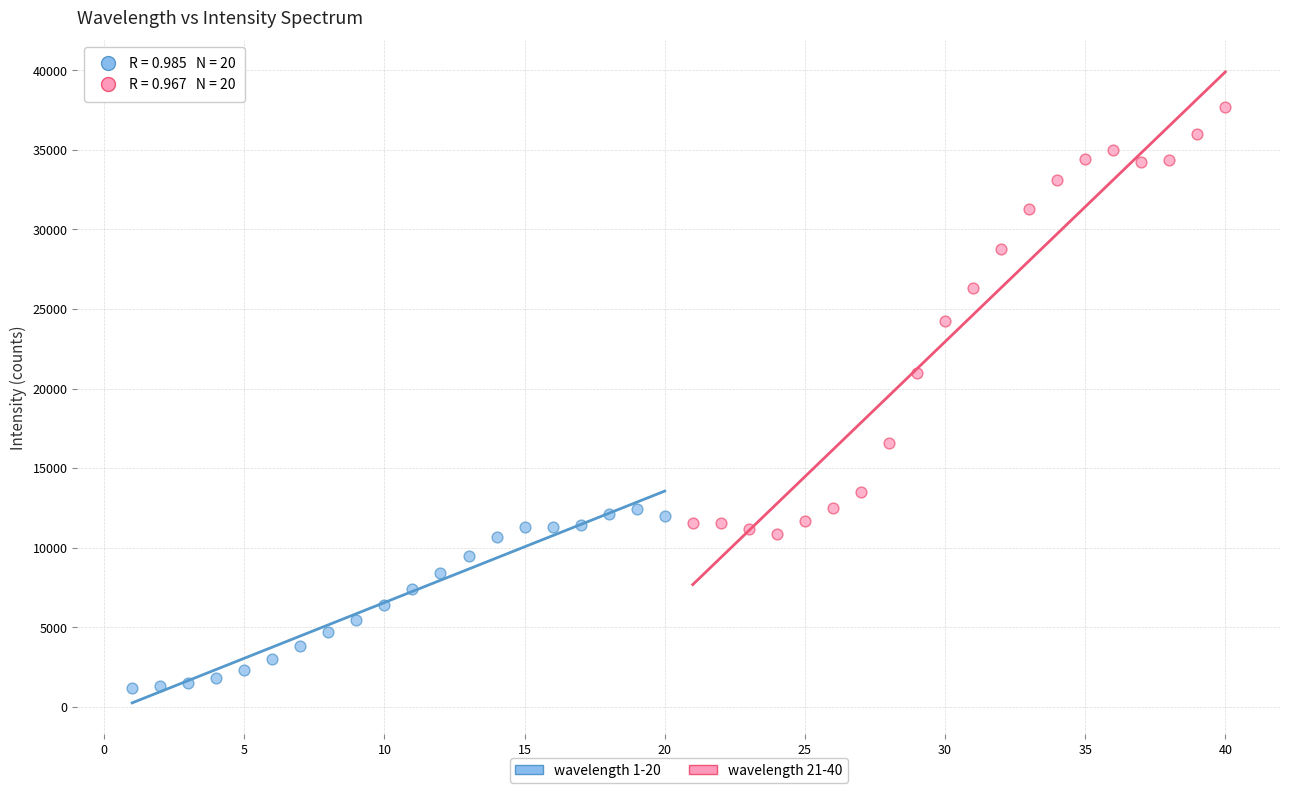

Which series contains the lowest Y value?

wavelength 1-20